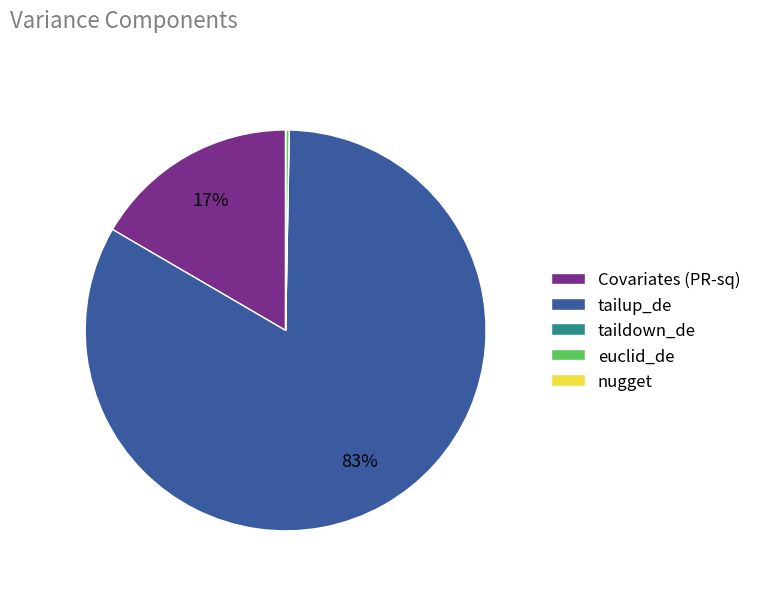

Which category accounts for the majority?

tailup_de